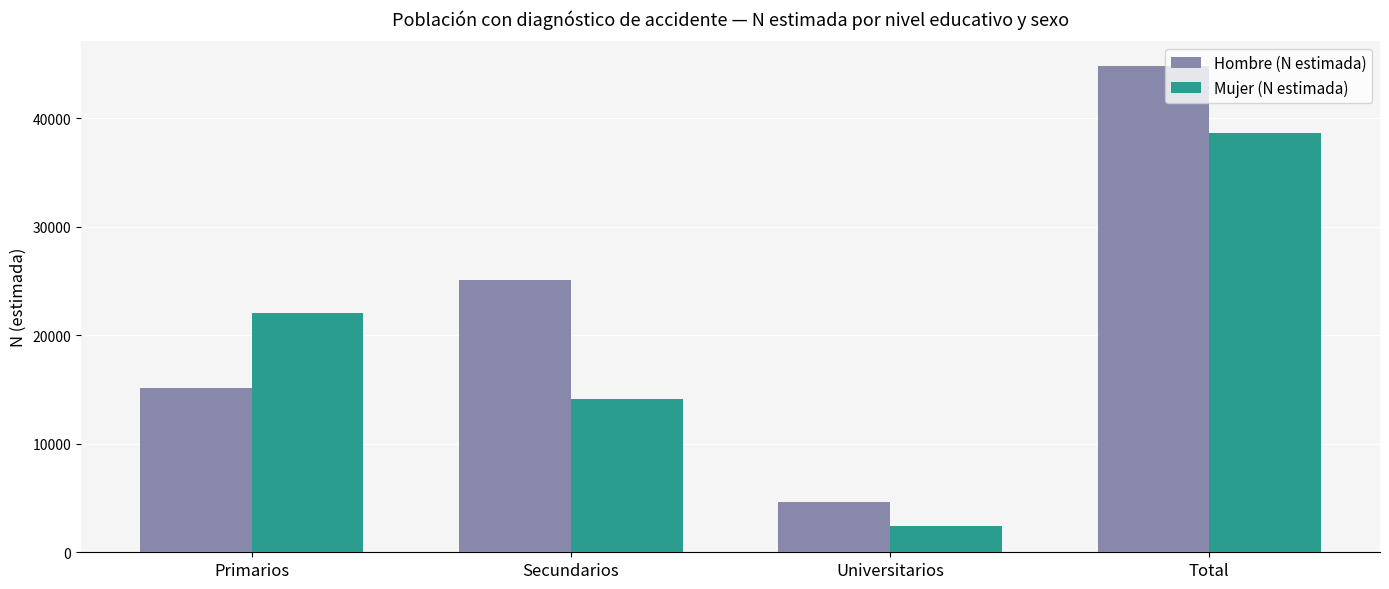

True or false: Hombre (N estimada) has a value of 79257 at Total.

False